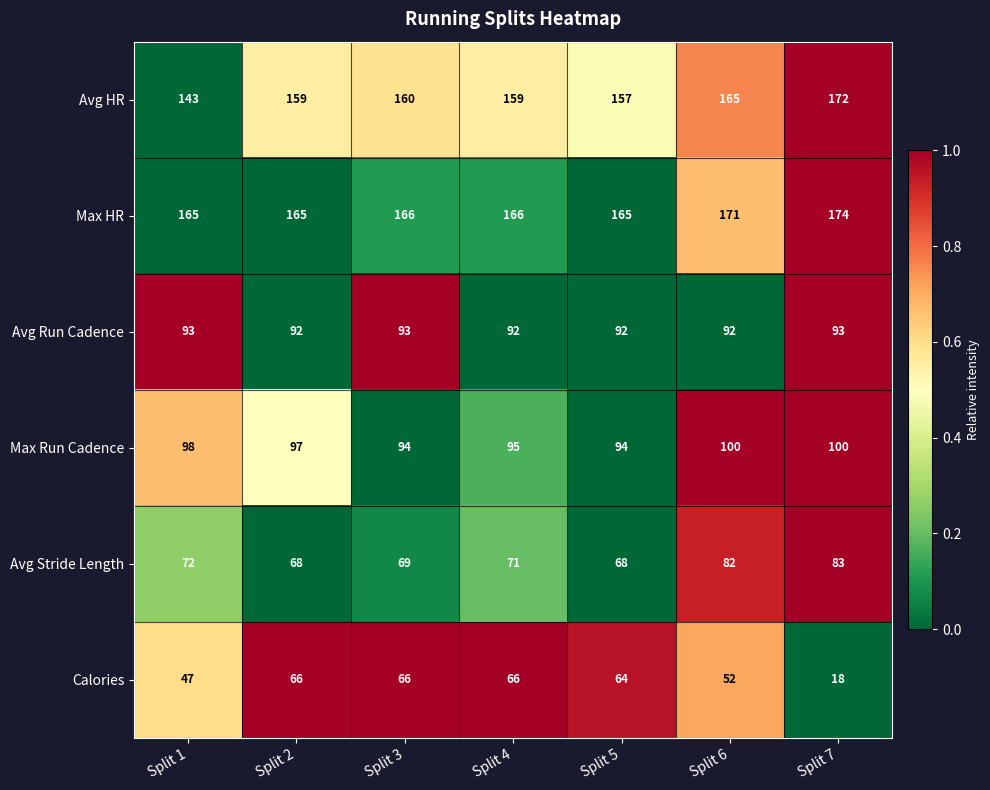

Rank the series at Split 5 from lowest to highest value.

Calories, Avg Stride Length, Avg Run Cadence, Max Run Cadence, Avg HR, Max HR